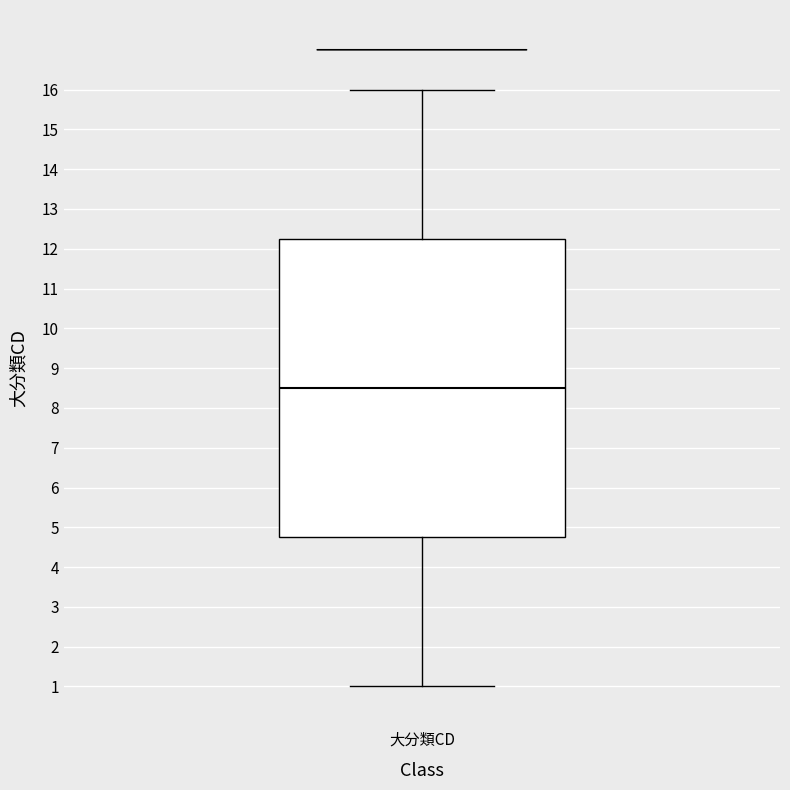

Read this box plot against the y-axis: the position of the median line, the range covered by the box, and the ends of both whiskers. The values are not printed on the chart, so give them approximately, as read against the axis.

median 8.5, box 4.8 to 12.3, whiskers 1.0 to 16.0